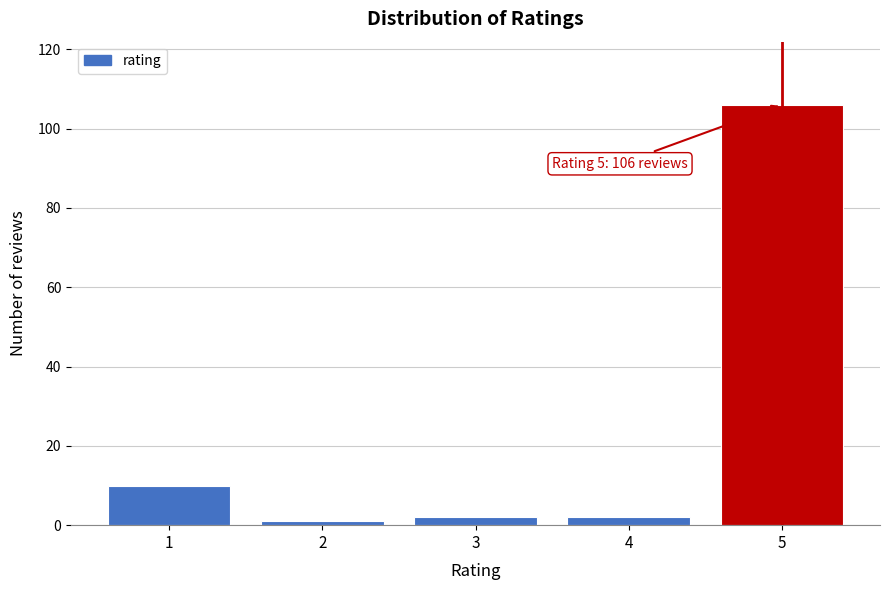

Reading left to right, transcribe all the data shown in this chart.

10	1	2	2	106